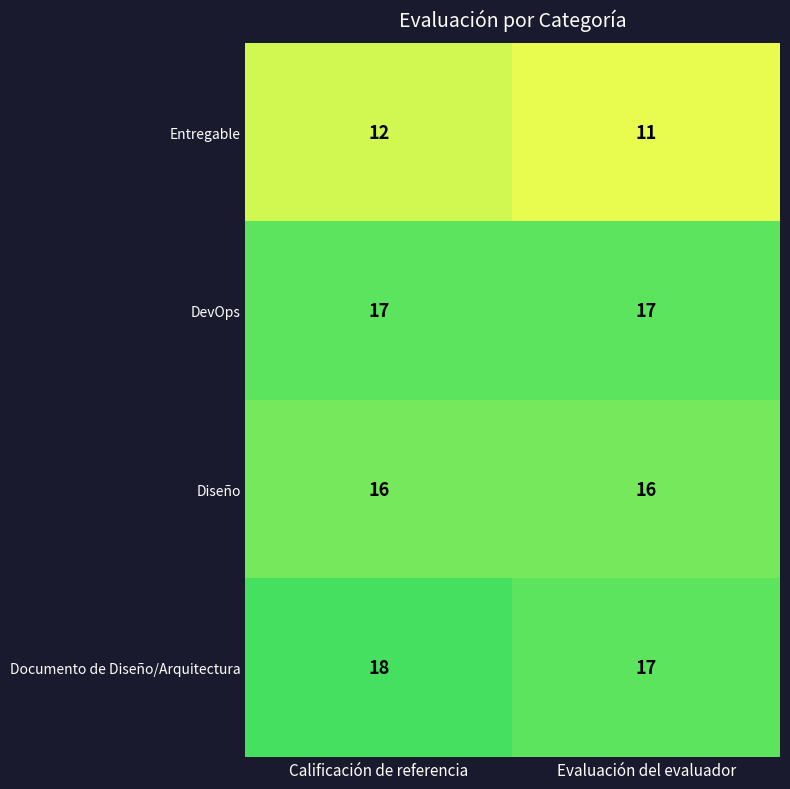

At which category does the chart reach its minimum across all series?

Evaluación del evaluador